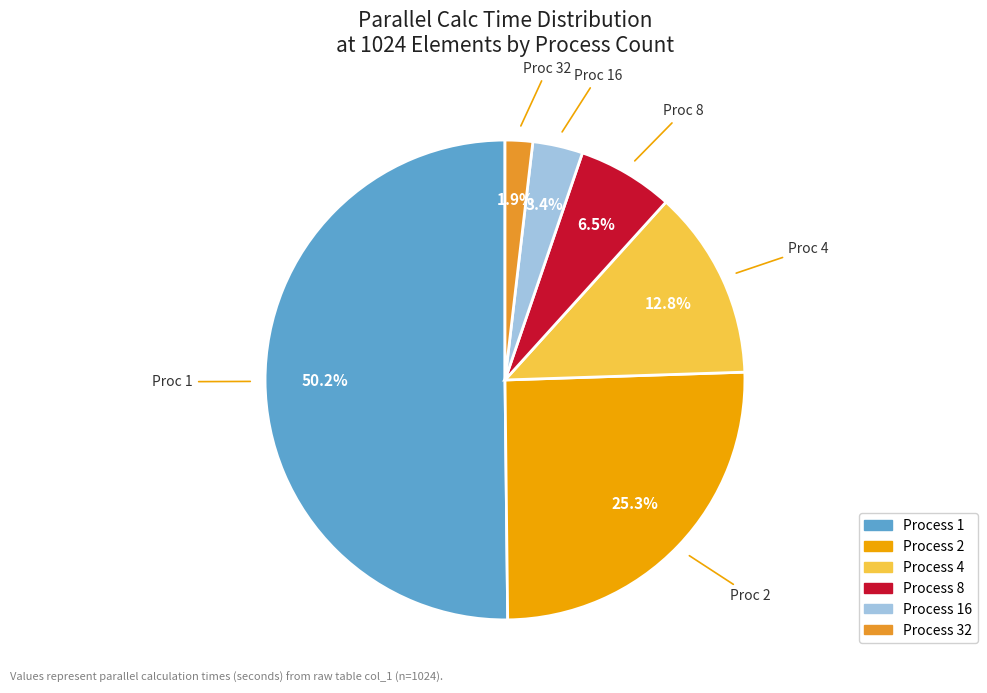

Which has a higher value, Process 2 or Process 16?

Process 2